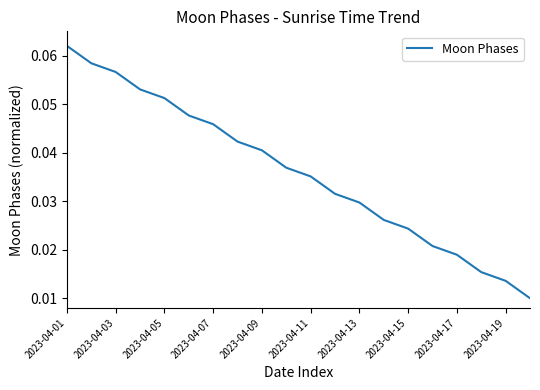

How many lines are shown in the chart?

1